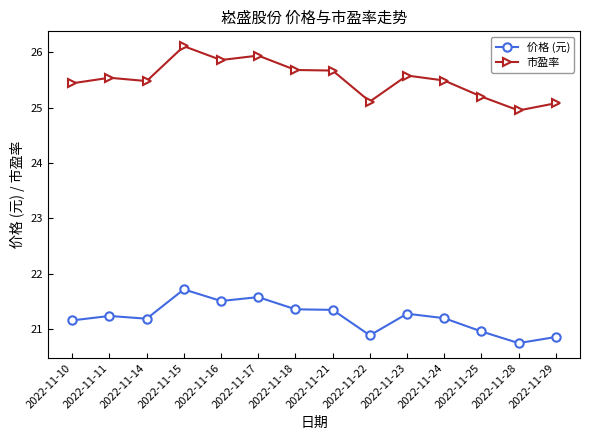

In 价格 (元), how many points are lower than both neighbors (excluding endpoints)?

4